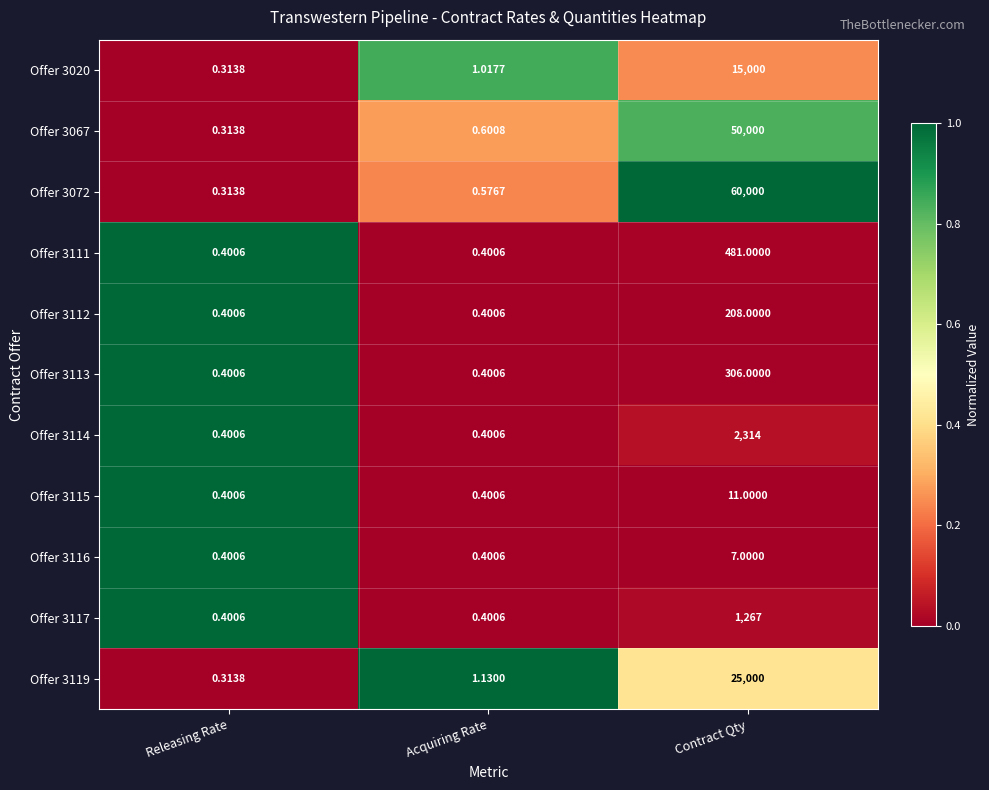

List the labels in order of Offer 3072 value, smallest first.

Releasing Rate, Acquiring Rate, Contract Qty